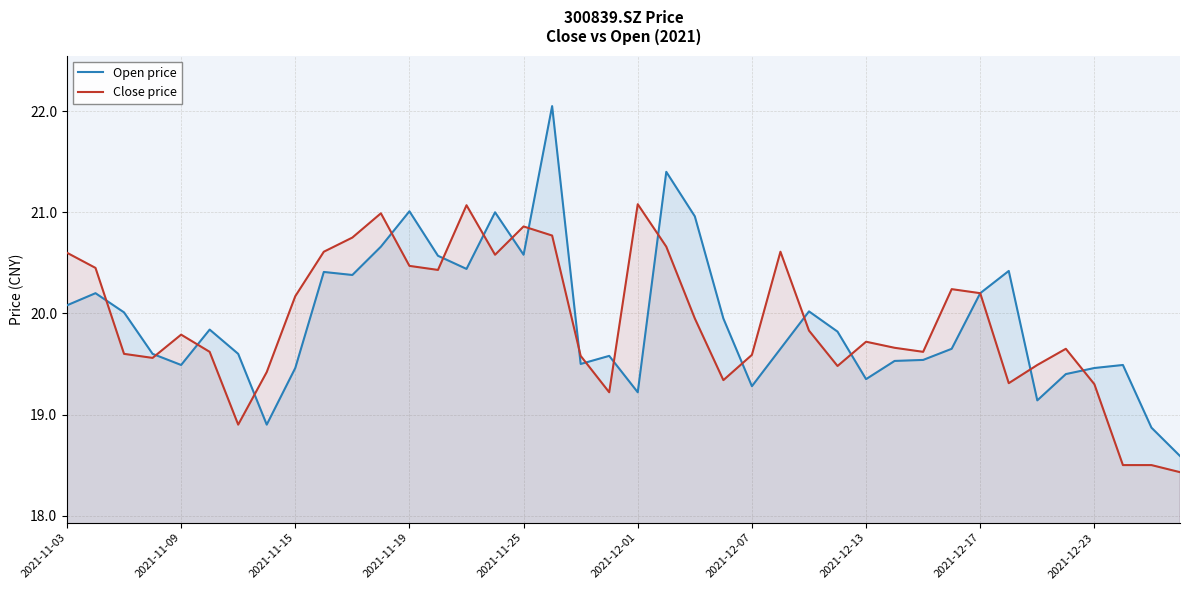

Rank the series by their maximum value, from lowest to highest.

Close price, Open price